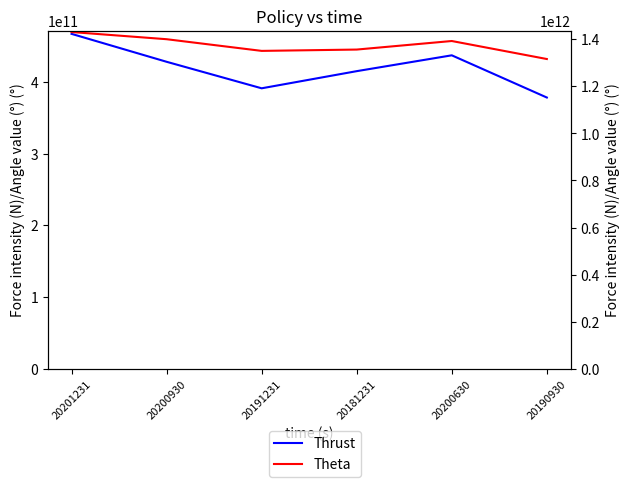

The Theta series shows 1355957771091 at 20181231. True or false?

True